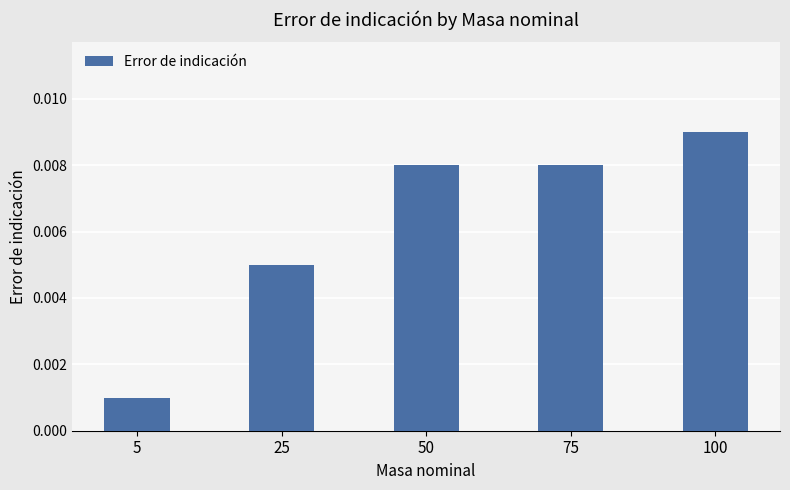

Between 100 and 25, which is larger?

100